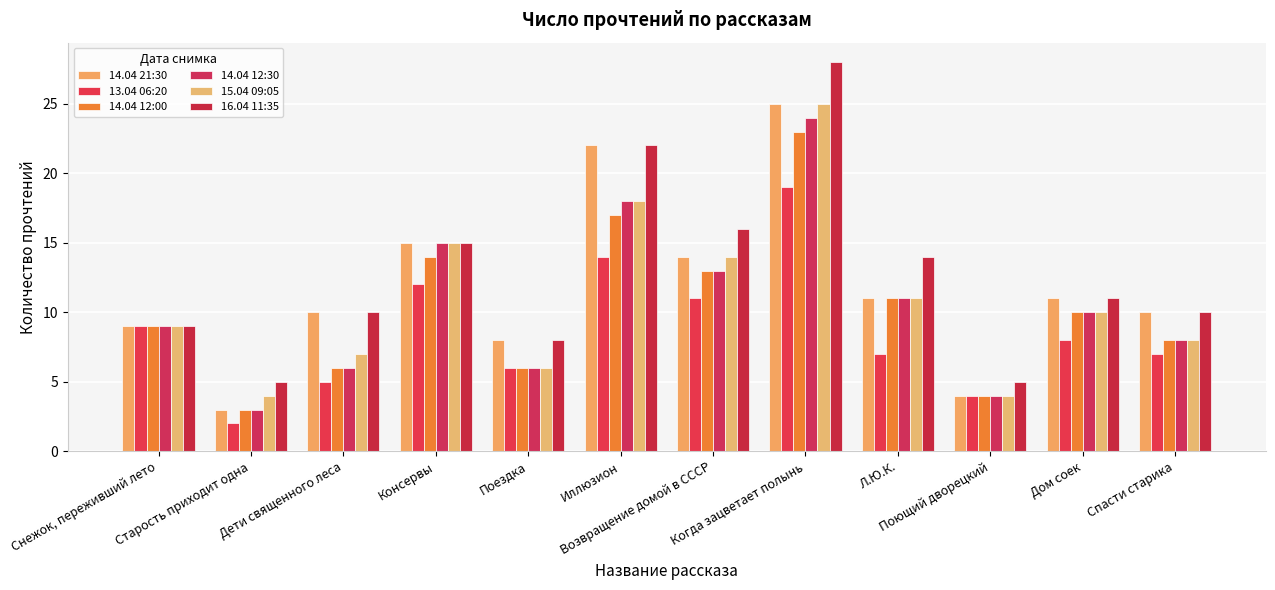

What is the sum of the 14.04 12:30 values at Возвращение домой в СССР and Дом соек?

23